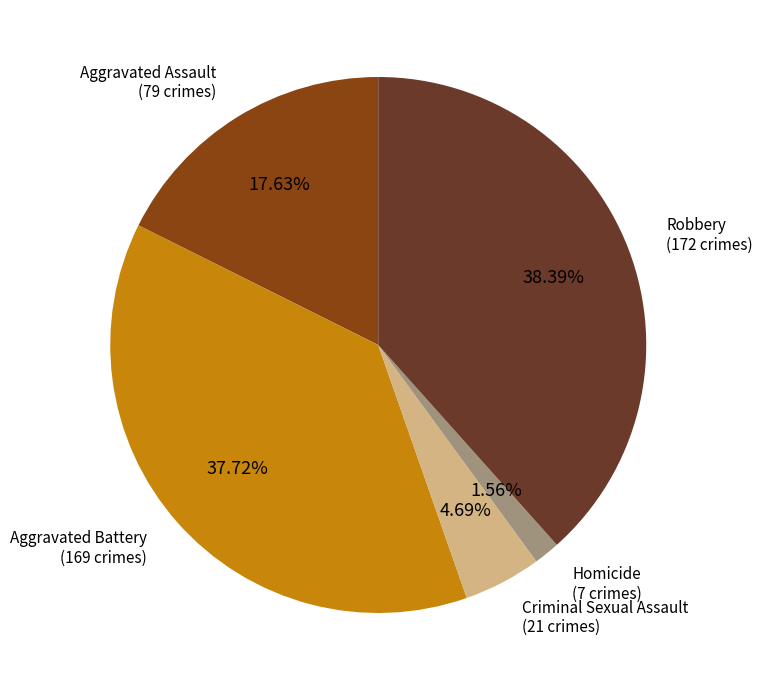

What percentage is the Aggravated Battery slice, to the nearest percent?

38%